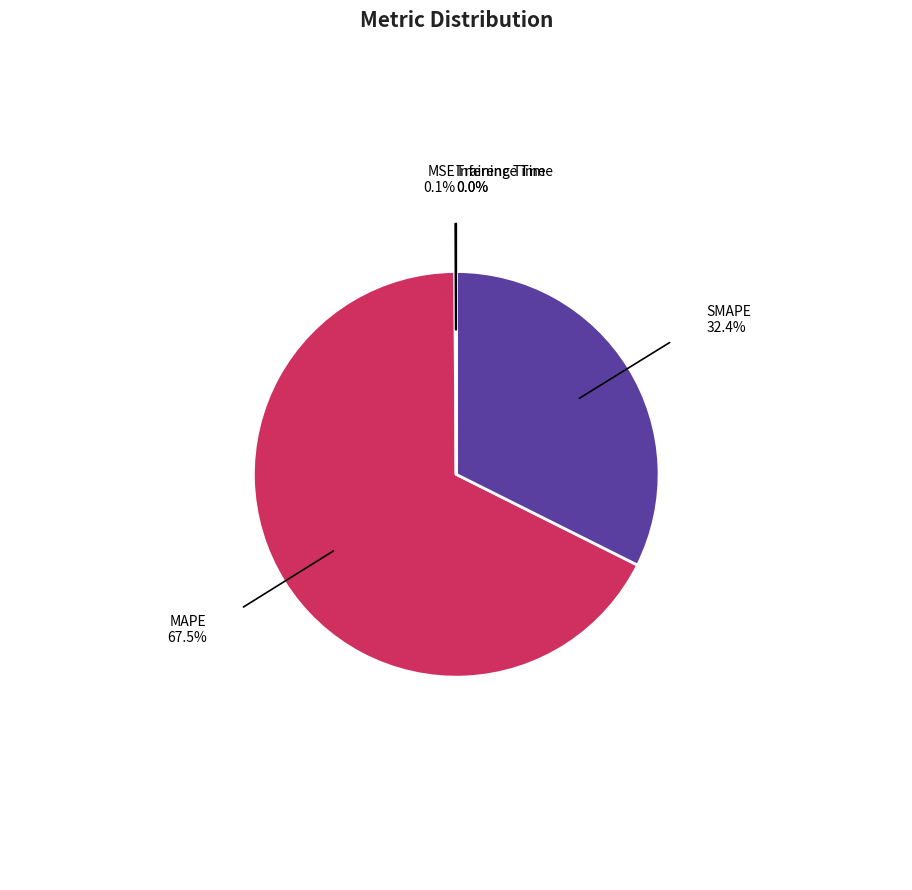

What is the majority slice?

MAPE